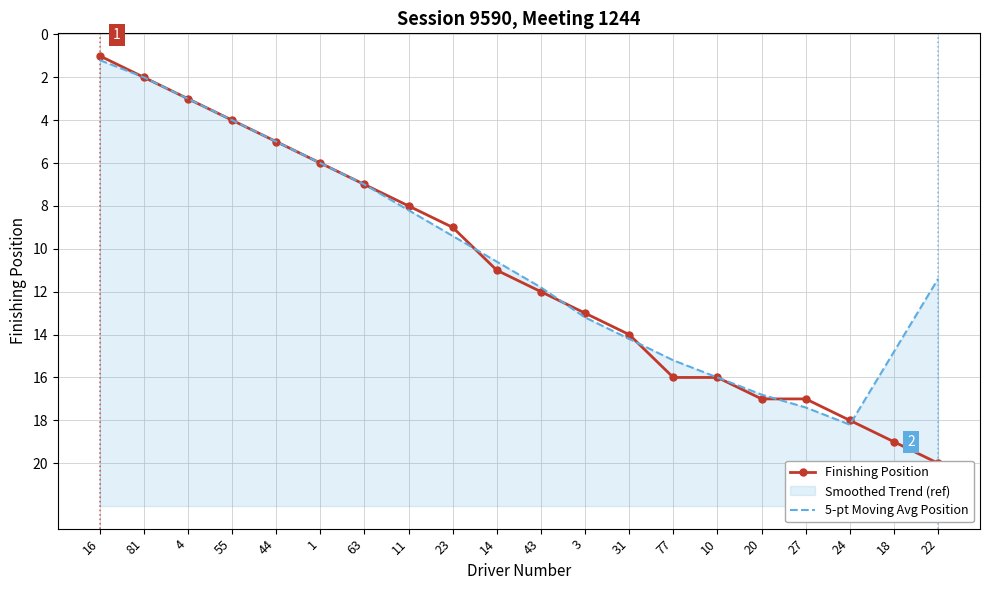

In 5-pt Moving Avg Position, how many points are higher than both neighbors (excluding endpoints)?

1